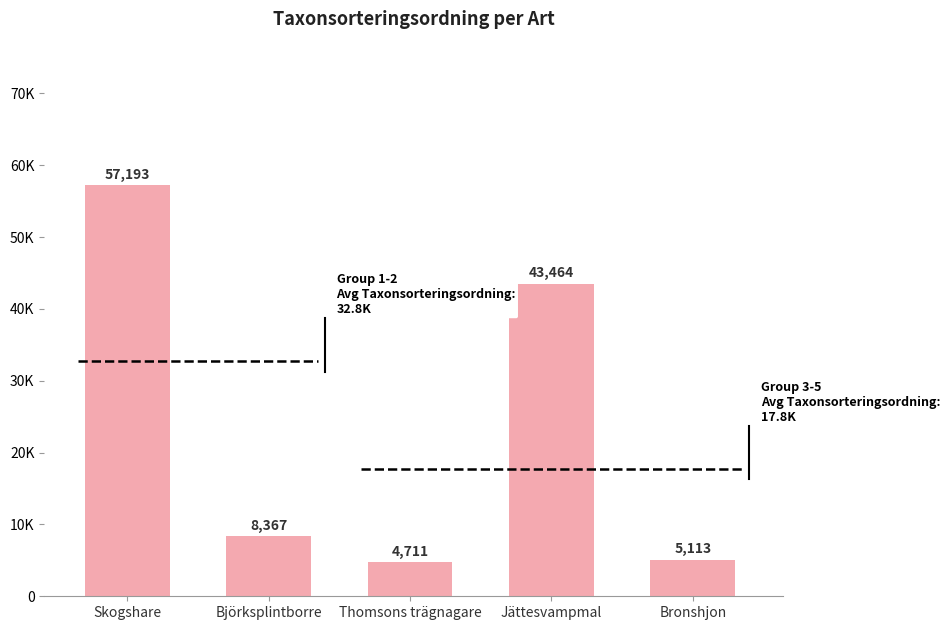

What is the greatest value displayed?

57193